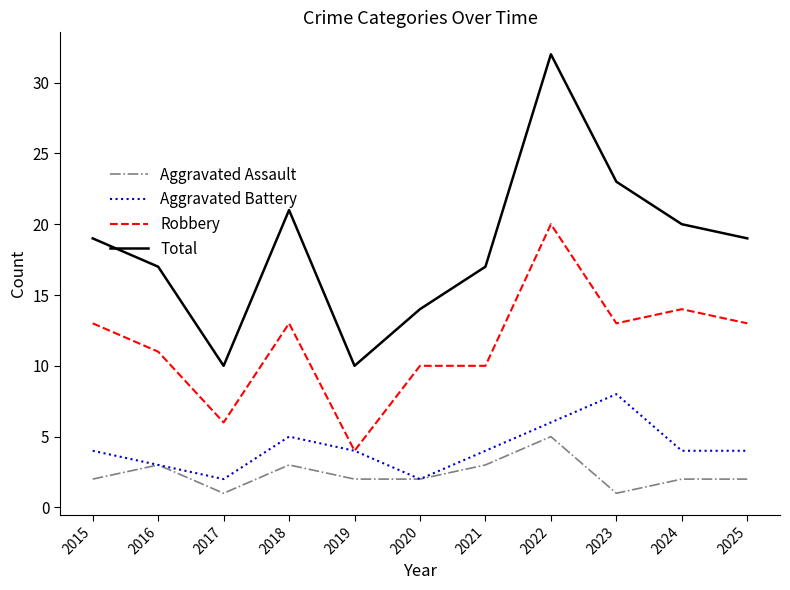

What is the minimum value shown in the chart?

1